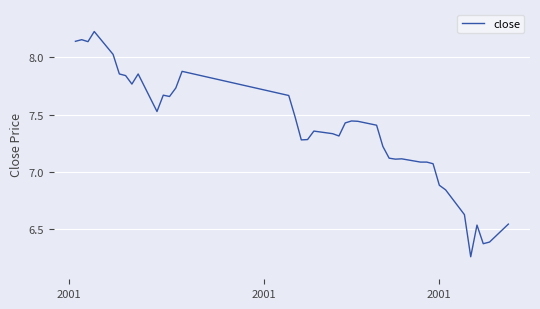

What is the difference between the maximum and minimum values?

2.0